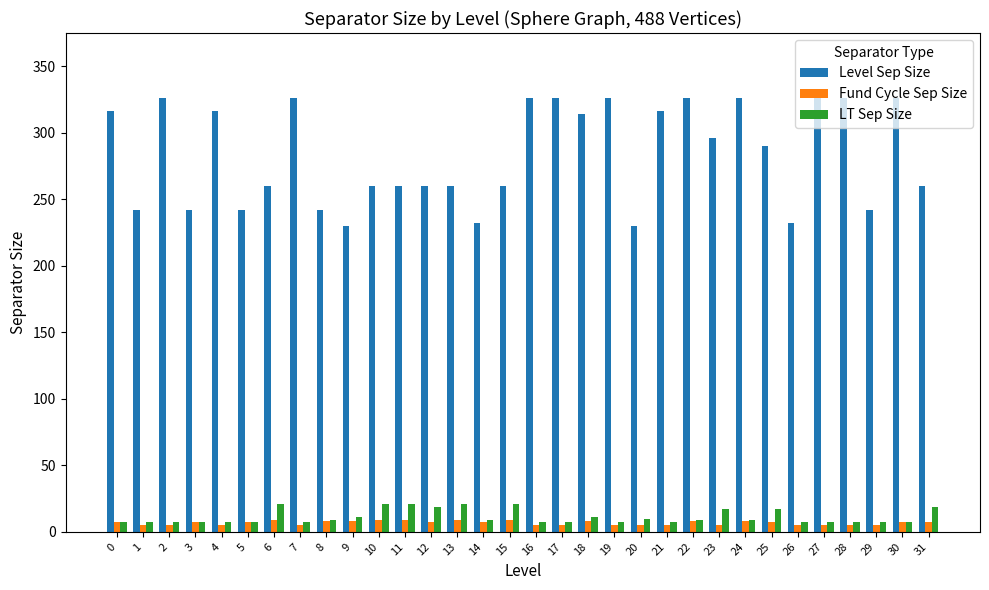

What is the maximum value shown in the chart?

326